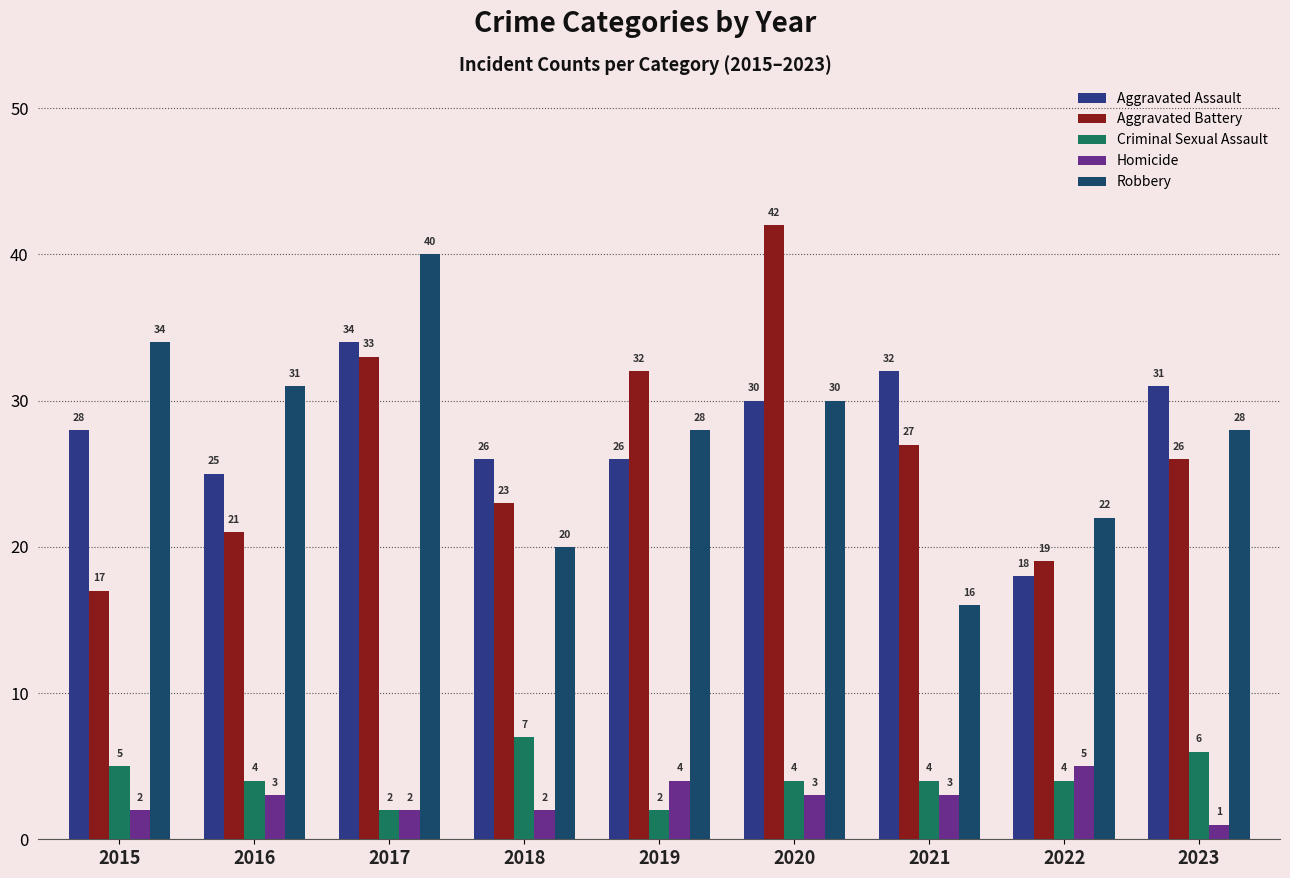

True or false: Criminal Sexual Assault has a value of 4 at 2021.

True